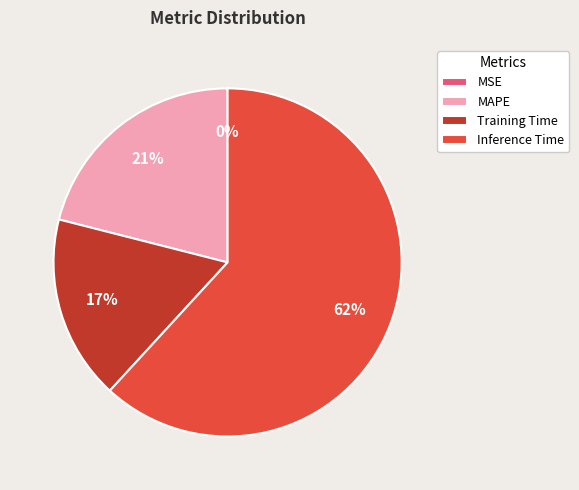

Do MAPE and Training Time together represent more than half of the pie?

No